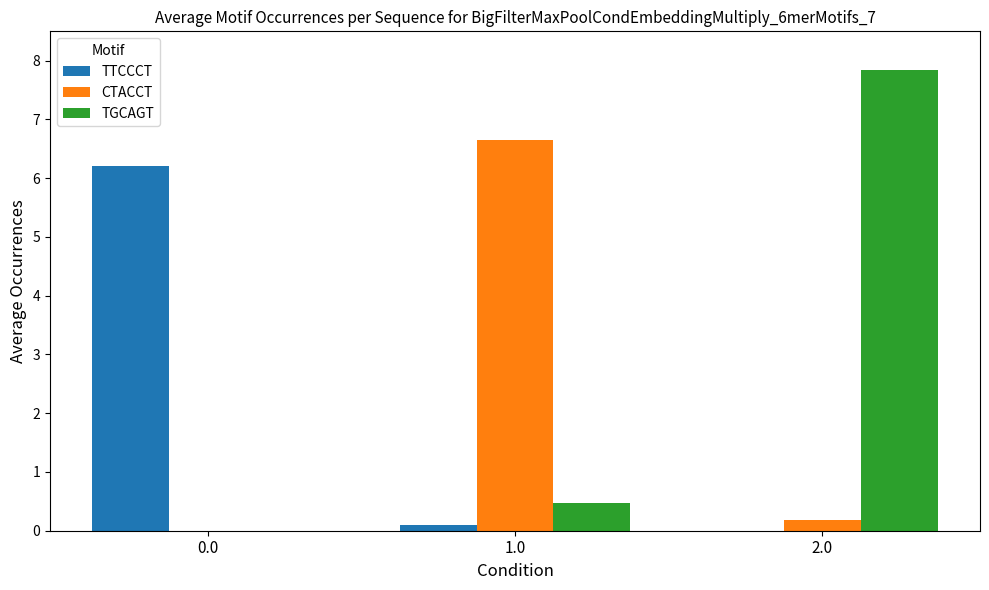

At which category is the sum across all series the highest?

2.0